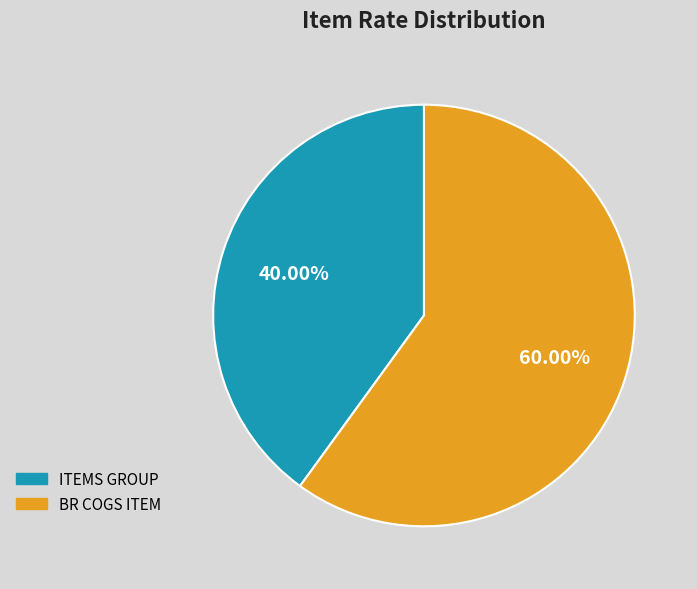

Is the sum of BR COGS ITEM and ITEMS GROUP greater than half?

Yes